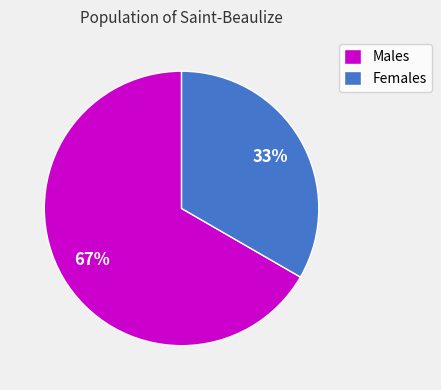

Count the number of slices in the pie.

2